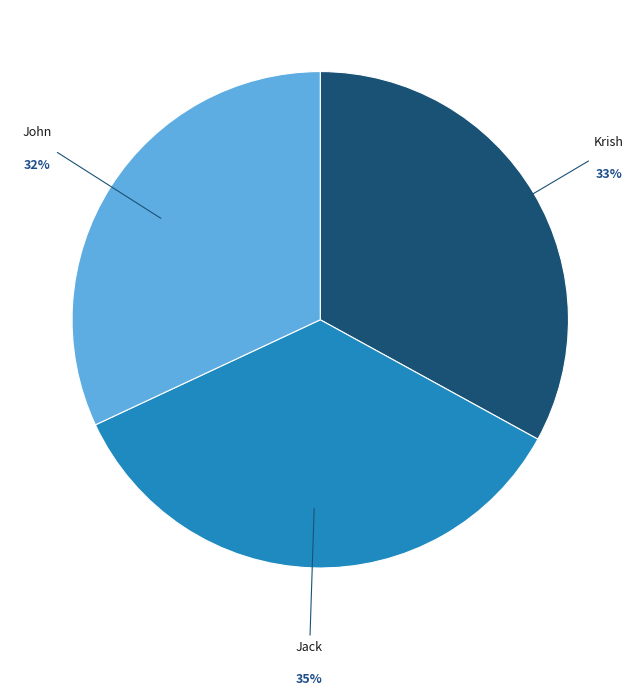

To the nearest percent, what is the average slice percentage?

33%